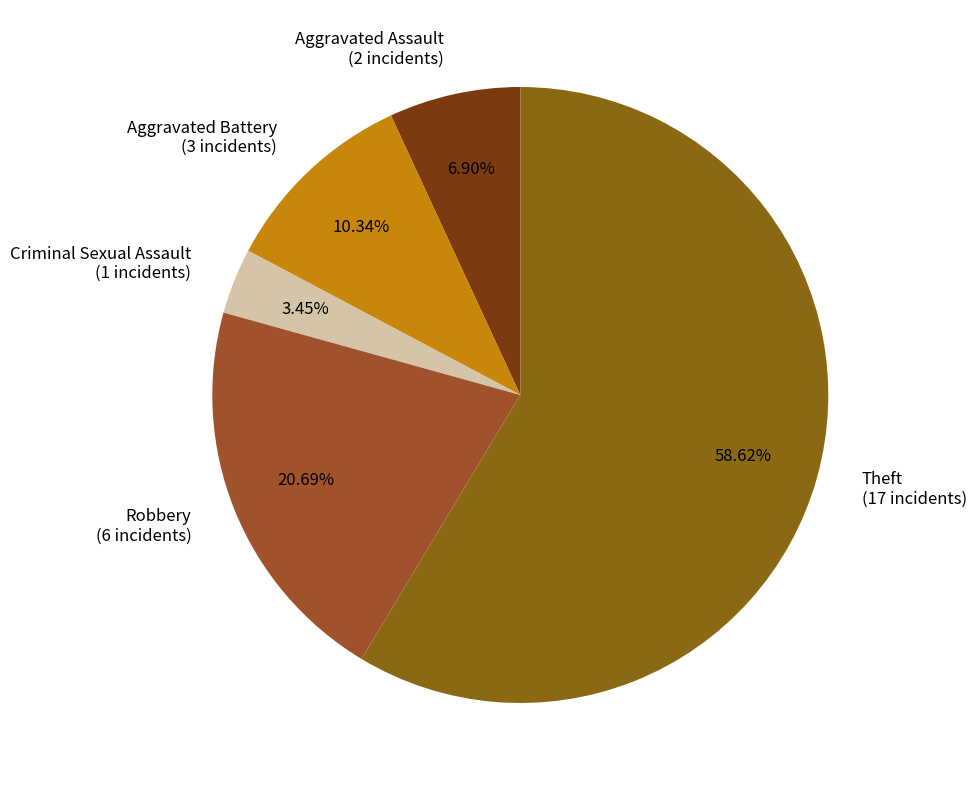

To the nearest percent, what percentage of the pie is Aggravated Battery?

10%